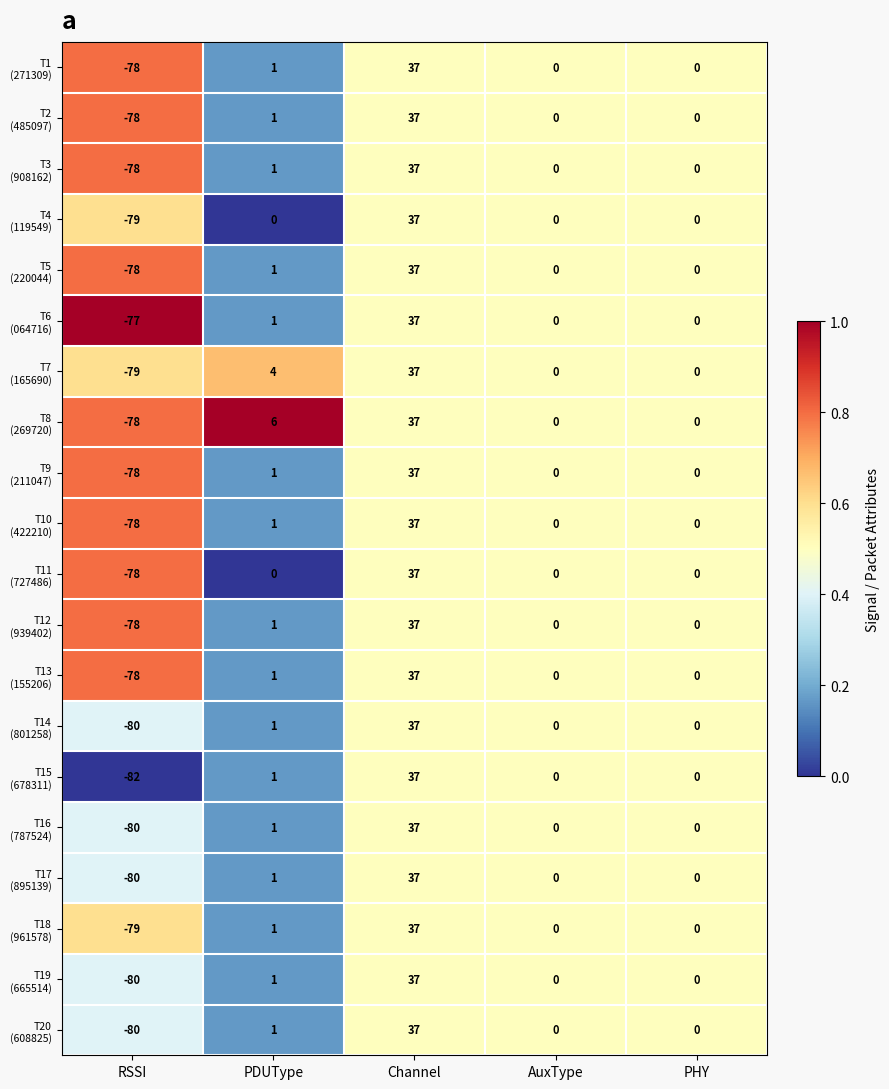

What is the spread (max minus min) of values at RSSI?

5